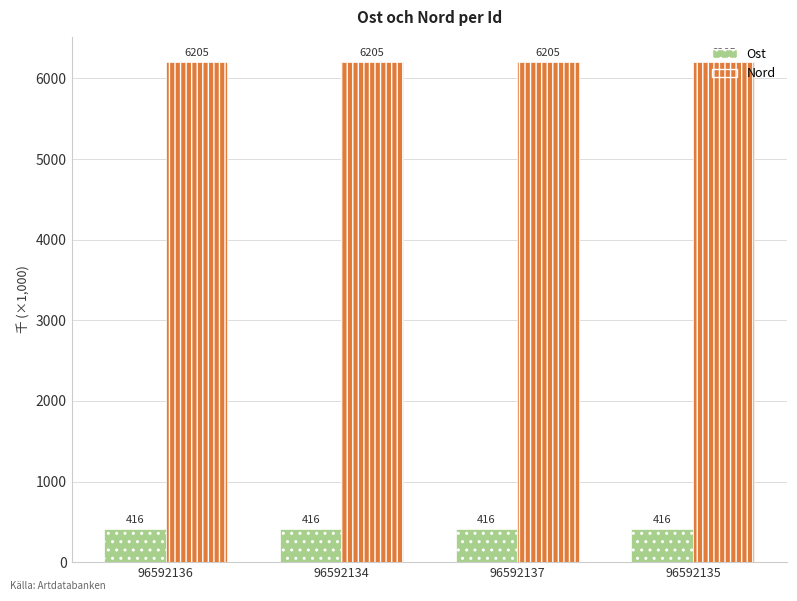

Is it true that Ost equals 415.5 at 96592137?

True